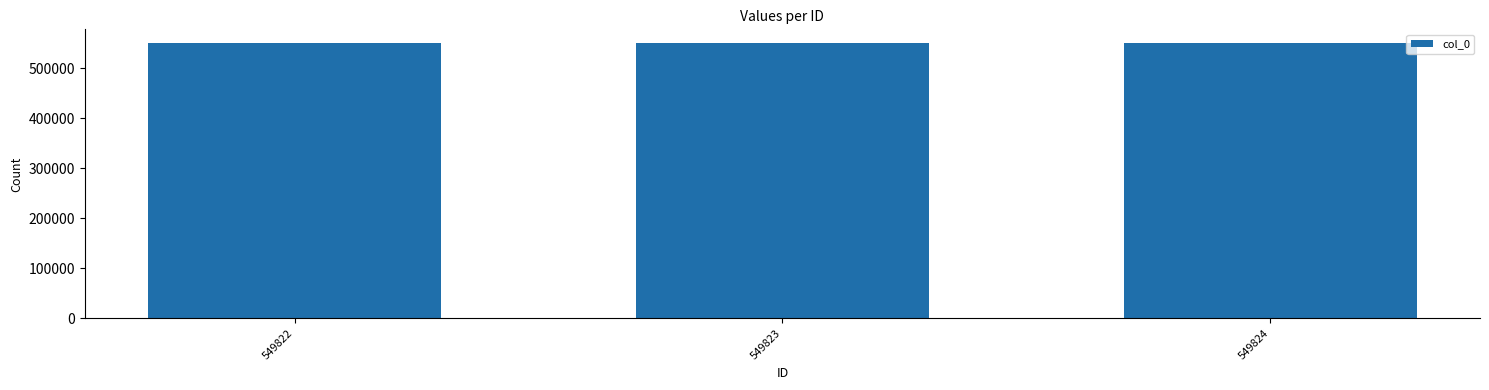

The chart shows a value of 549823 at 549823. True or false?

True